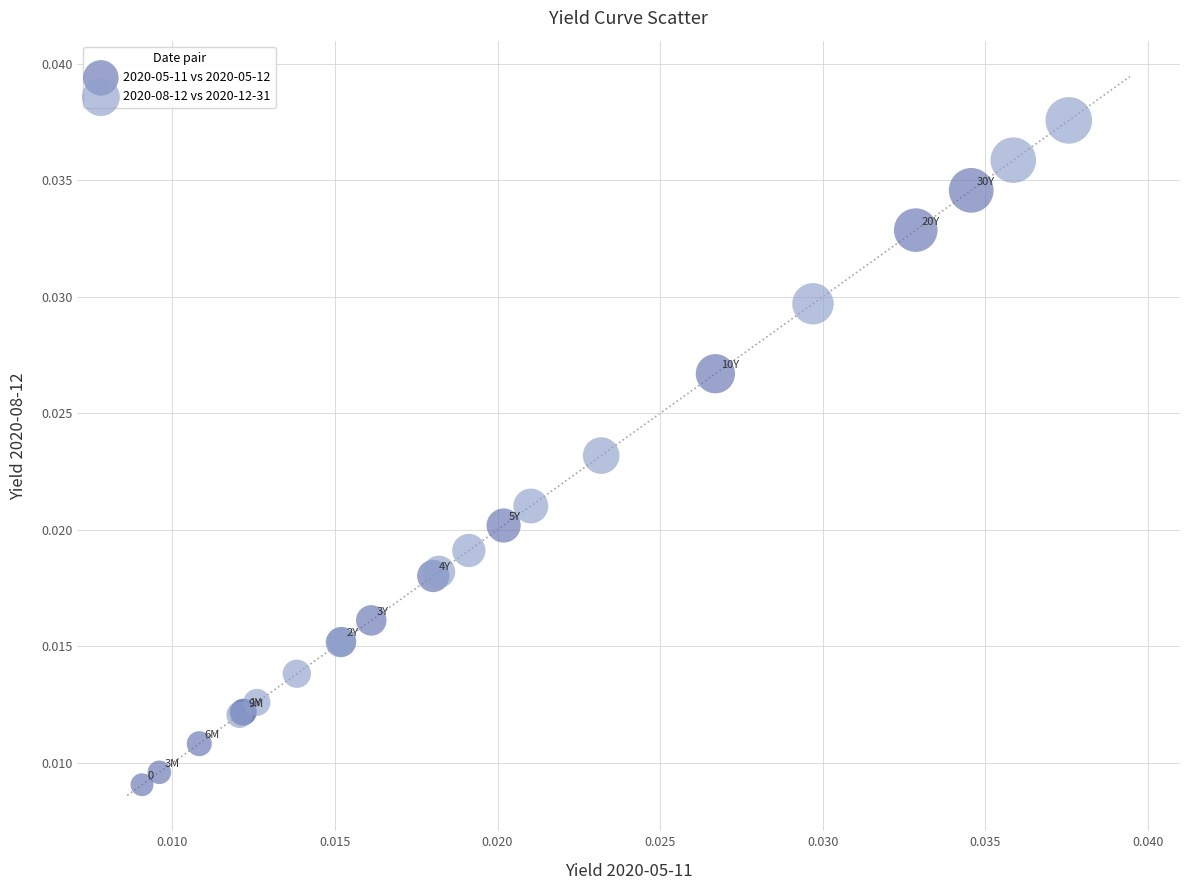

Which series contains the lowest Y value?

2020-05-11 vs 2020-05-12